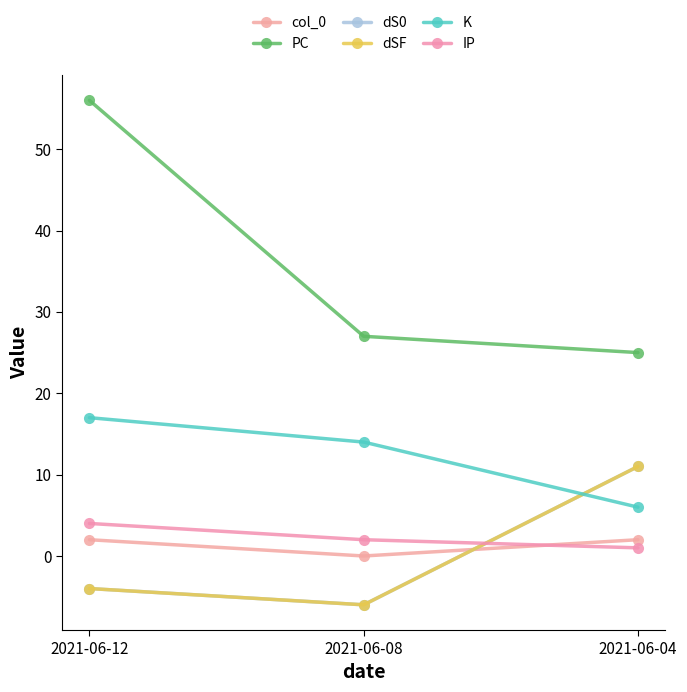

What is the approximate value of IP at 2021-06-08?

2